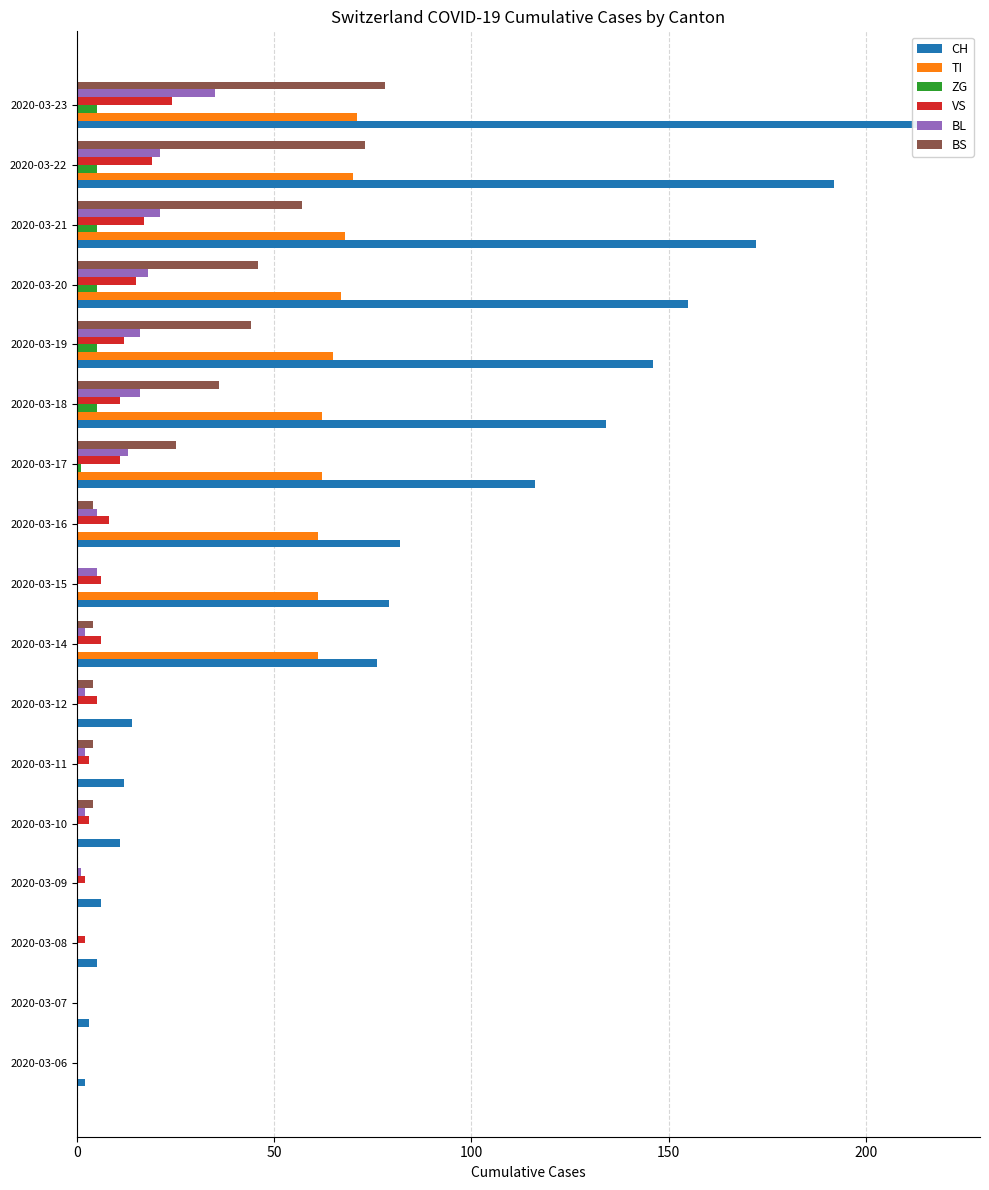

What position from the left is 100?

3